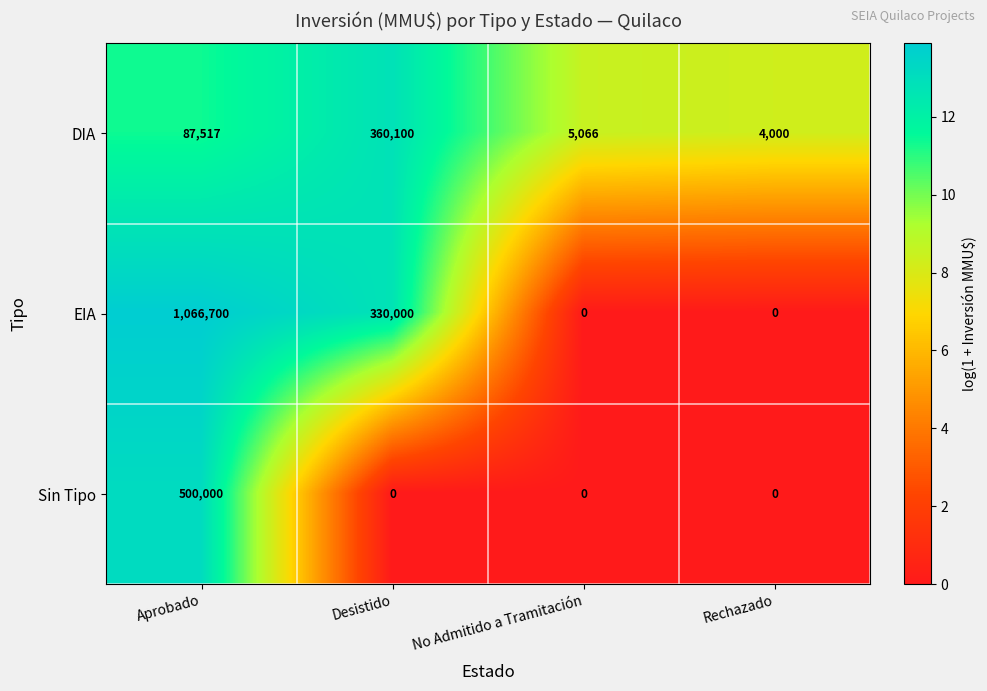

What is the total value across all series at Aprobado?

1654217